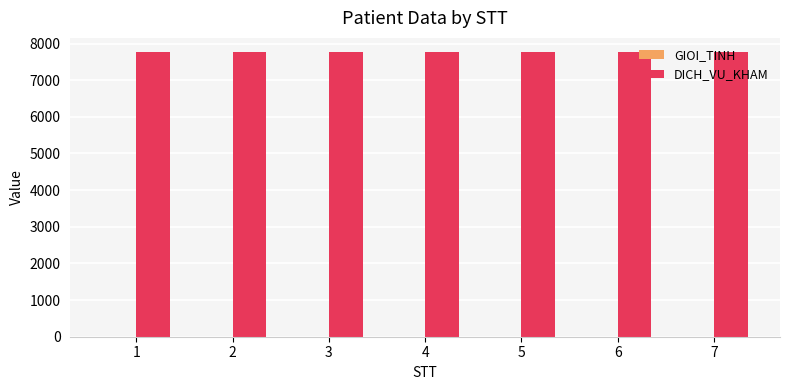

What is the maximum value shown in the chart?

7766